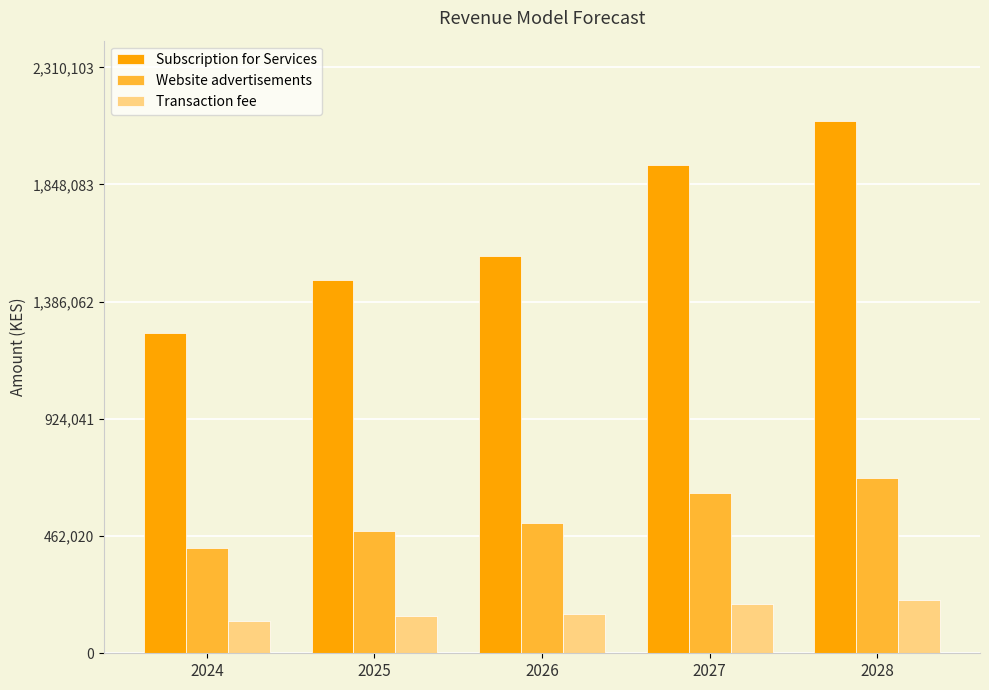

How many distinct data groups are displayed?

3